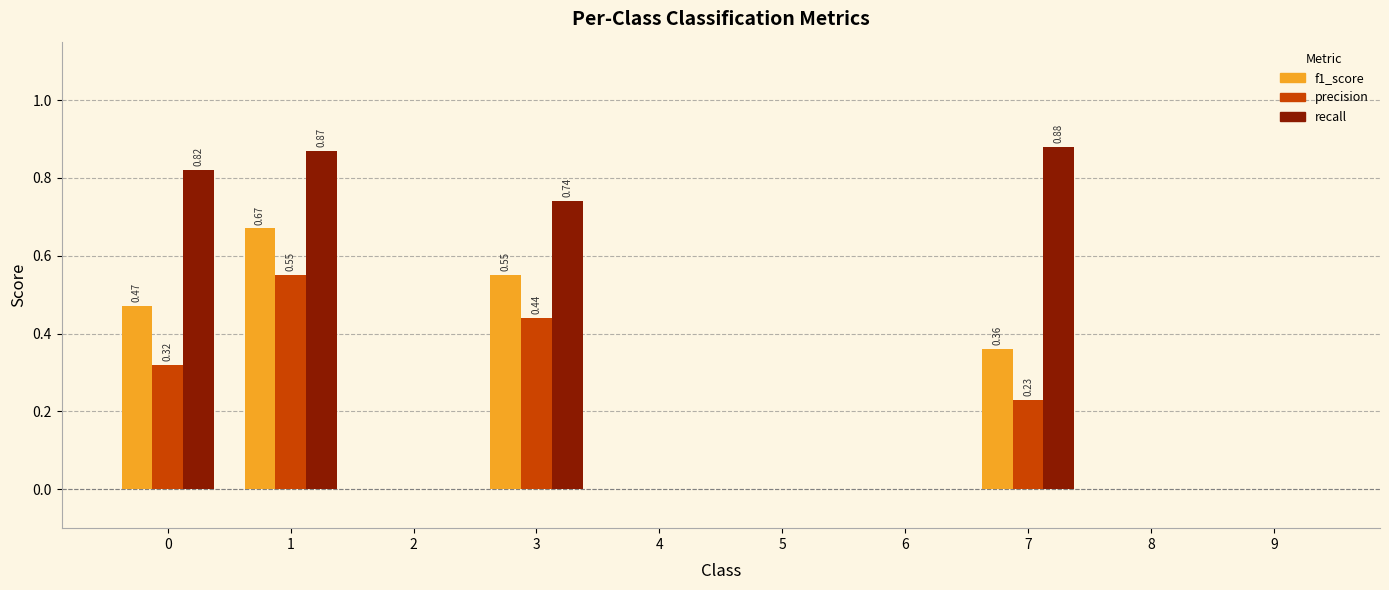

Which series has the largest total across all categories?

recall